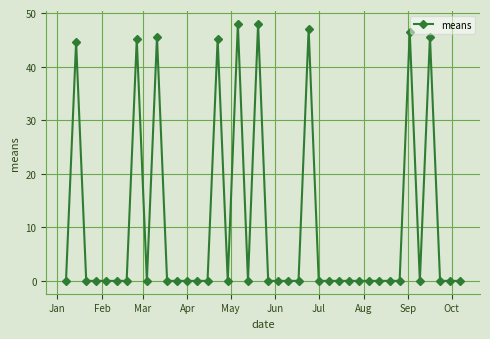

True or false: there are more than 2 points higher than both neighbors.

True